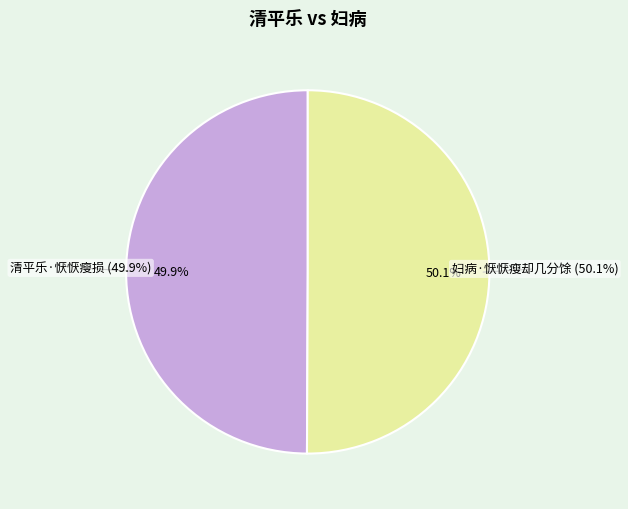

To the nearest percent, what percentage of the pie is 清平乐·恹恹瘦损?

50%